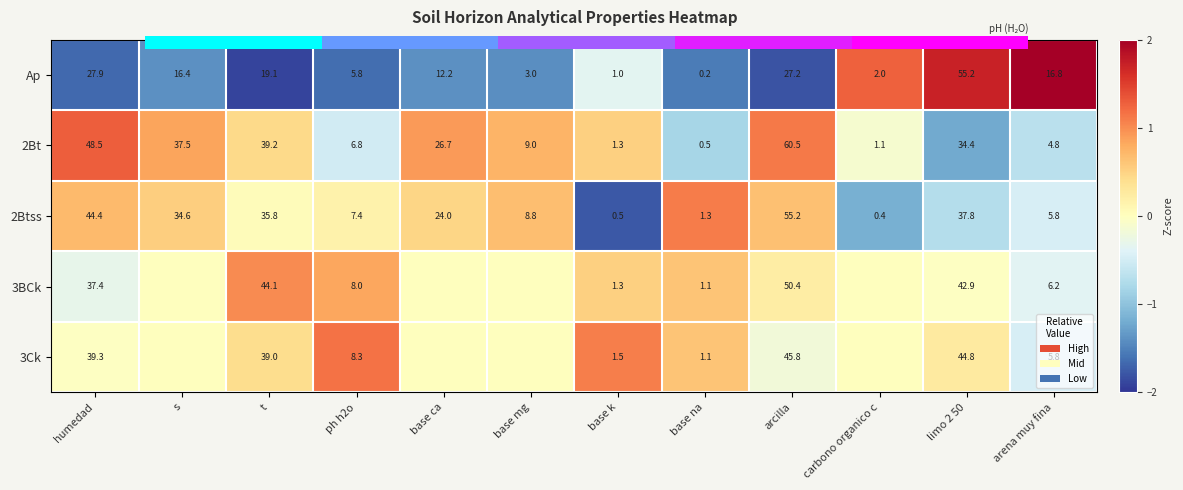

Where does the 2Bt series first go above 0?

humedad